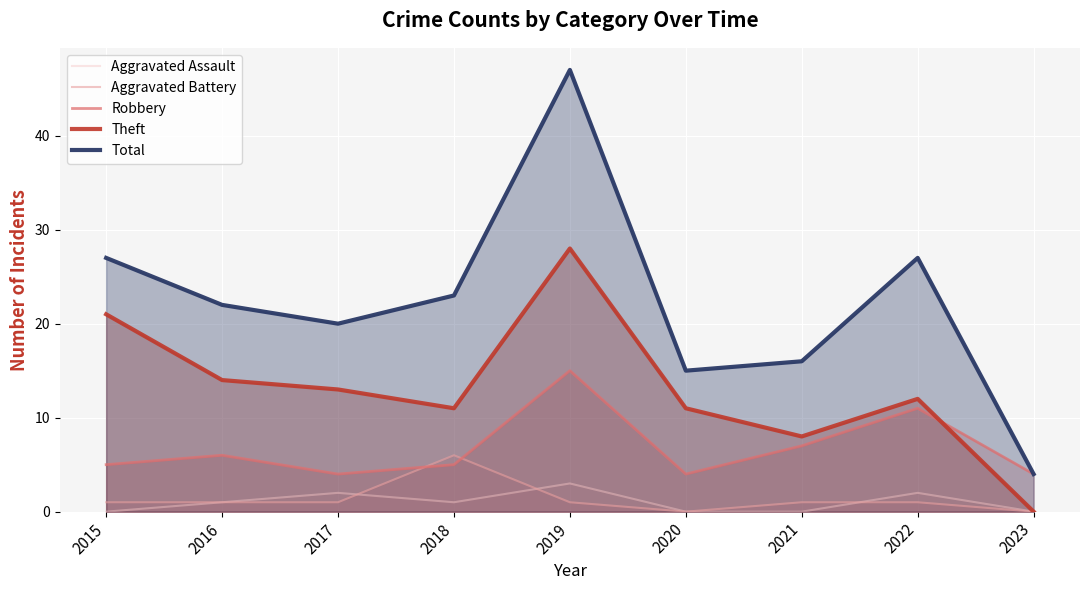

At which label is Total closest to 25?

2015